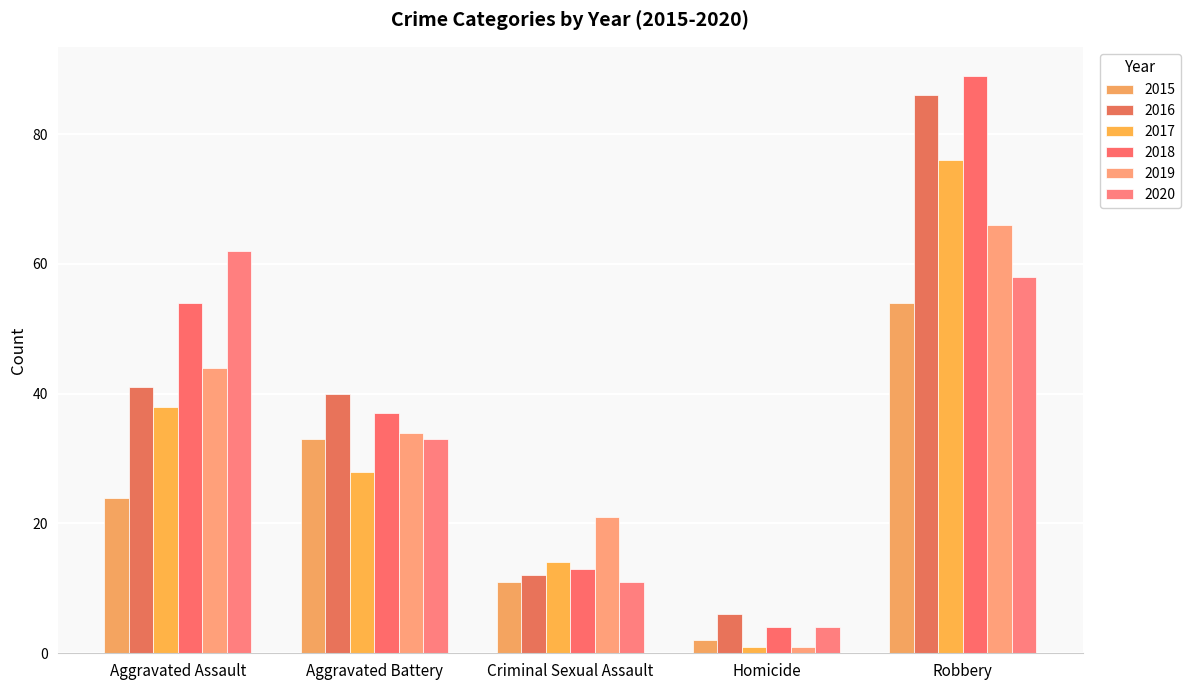

What is the approximate value of 2017 at Aggravated Battery?

28